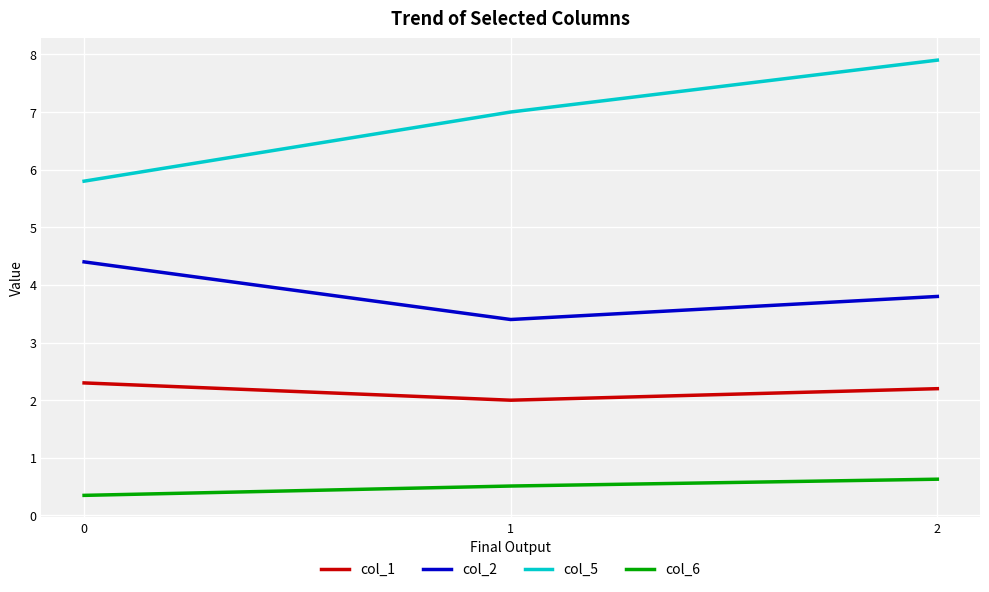

Does the chart display data point markers on the line(s)?

No